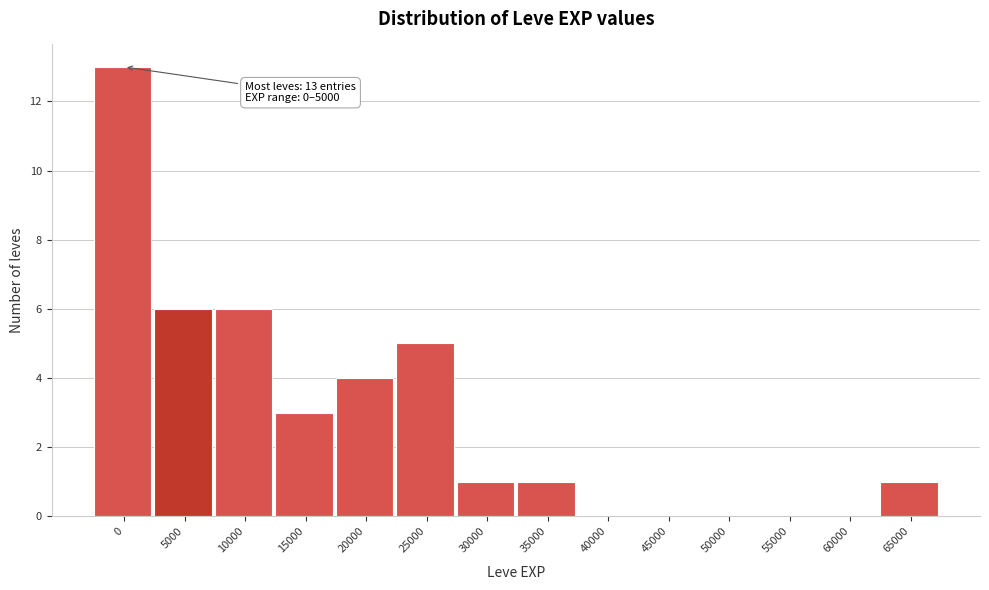

Reading right to left, transcribe all the data shown in this chart.

65000=1	60000=0	55000=0	50000=0	45000=0	40000=0	35000=1	30000=1	25000=5	20000=4	15000=3	10000=6	5000=6	0=13